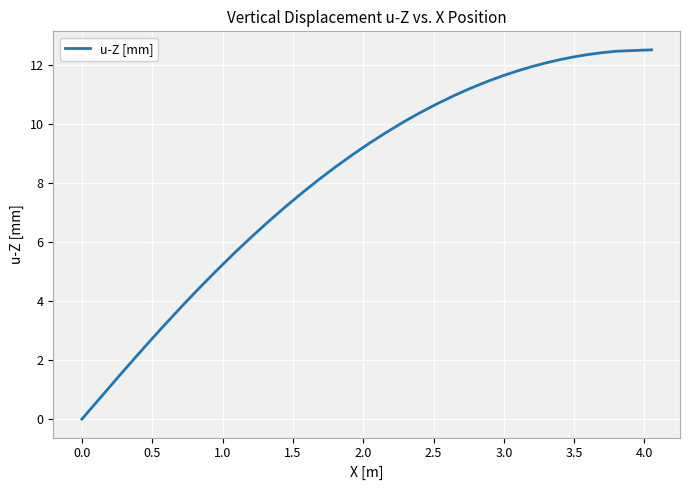

What is the difference between the maximum and minimum values?

12.5